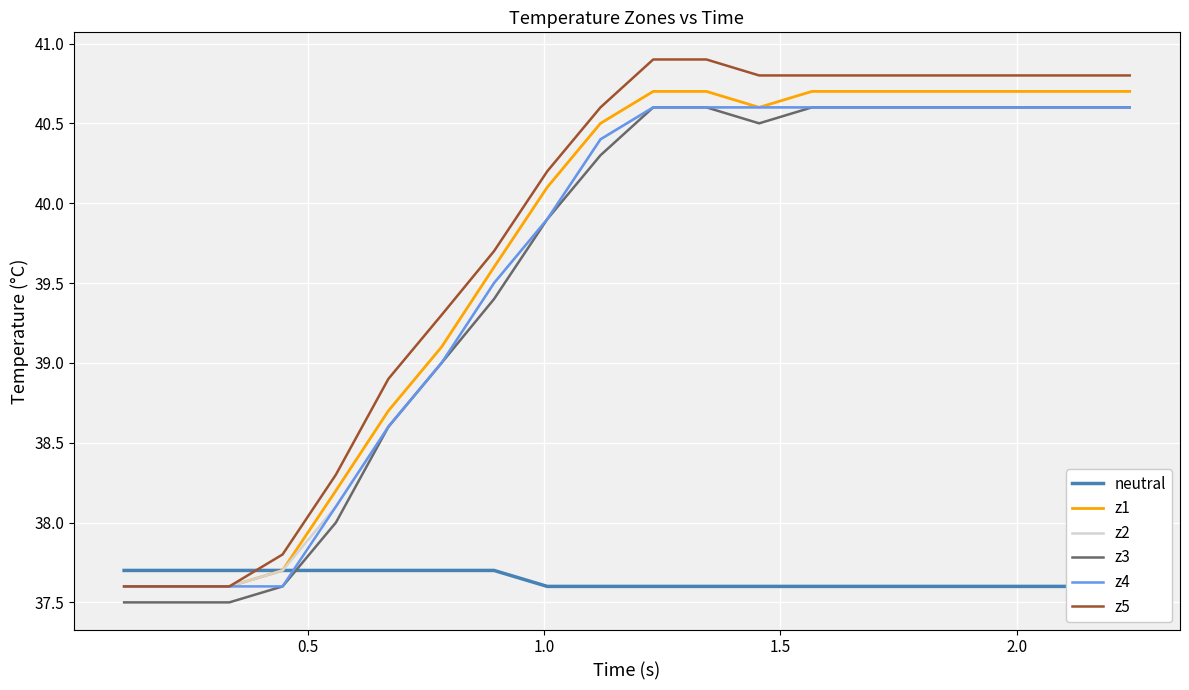

What is the value of the z2 point at the 4th from the left?

37.7